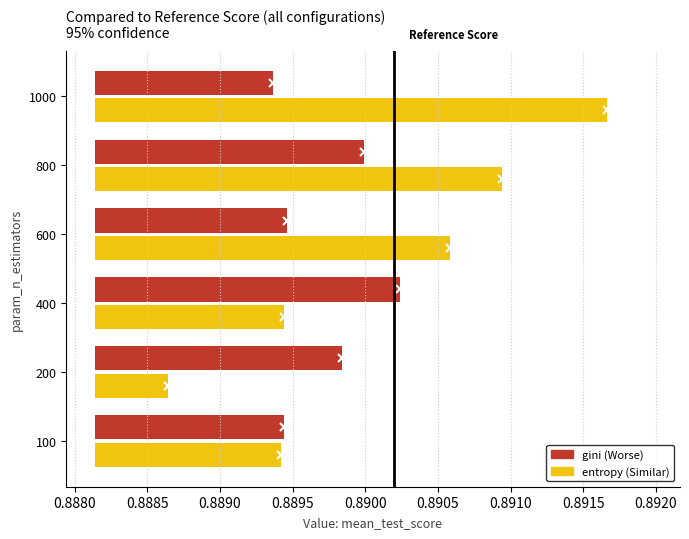

Is the value of entropy at 200 greater than the value of gini at 800?

No